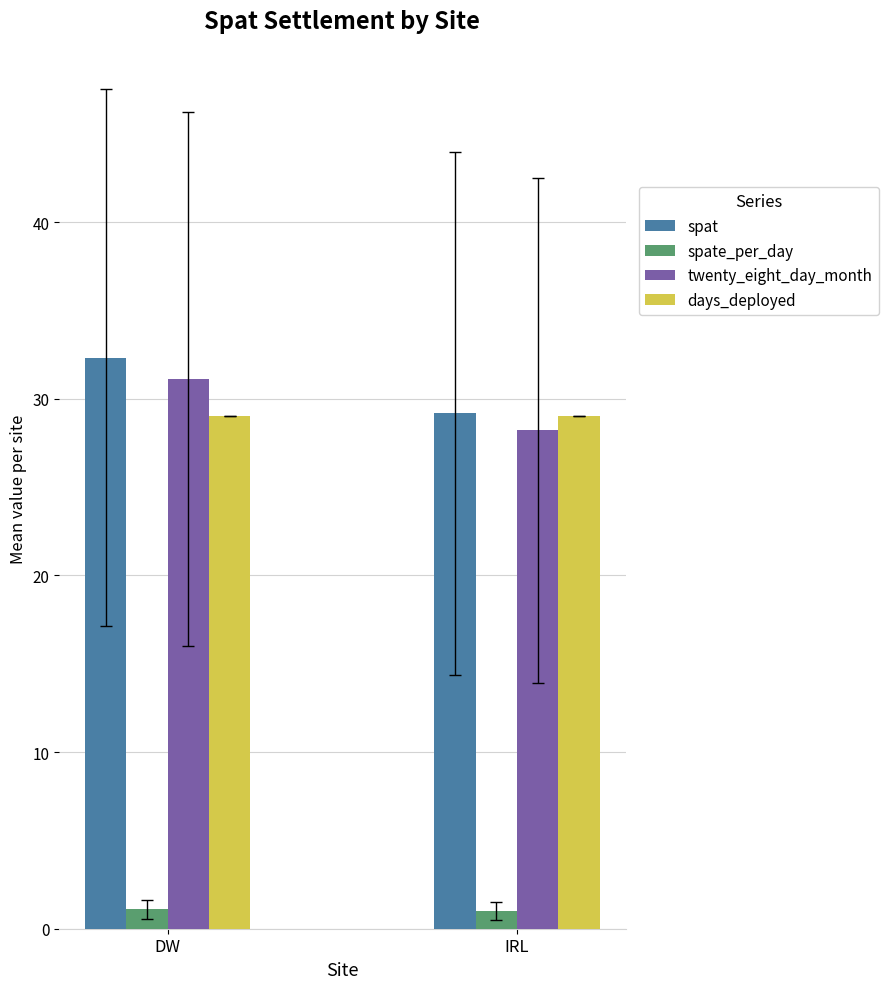

What is the value of the spate_per_day bar at the 1st from the left?

1.1